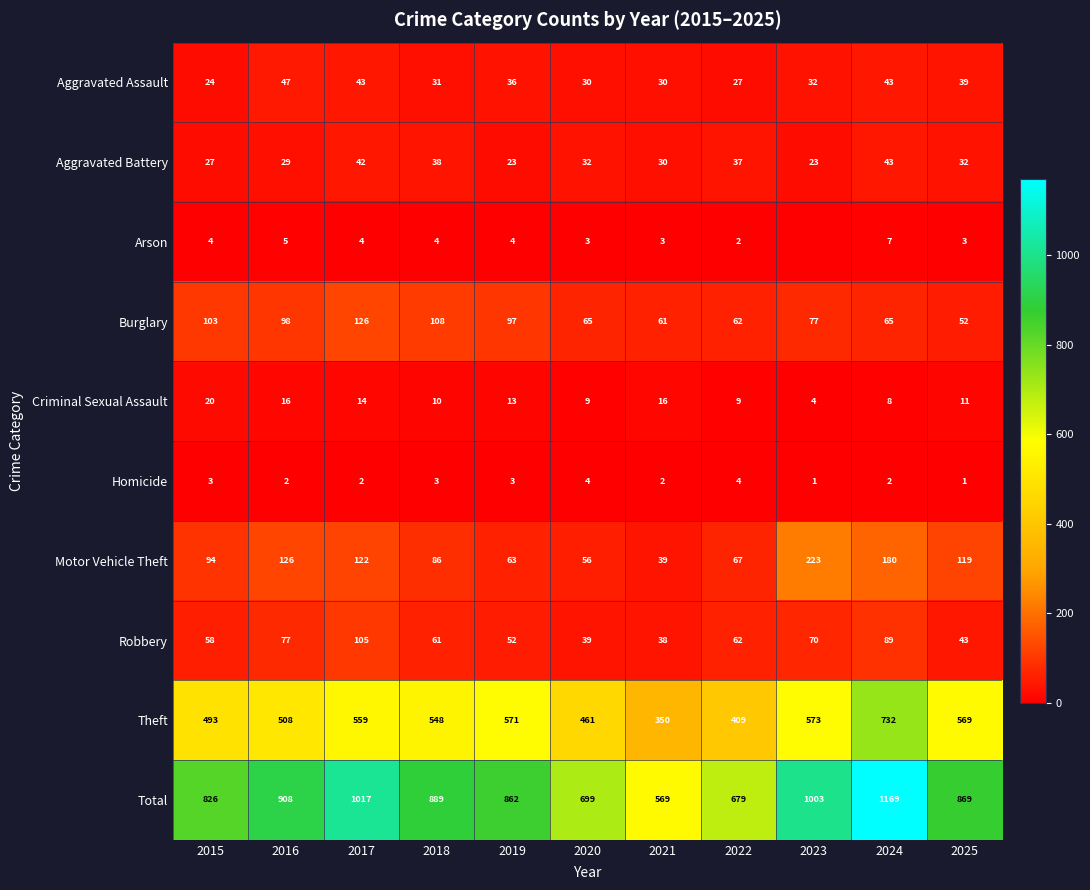

How many values in the Criminal Sexual Assault series are below 11?

5